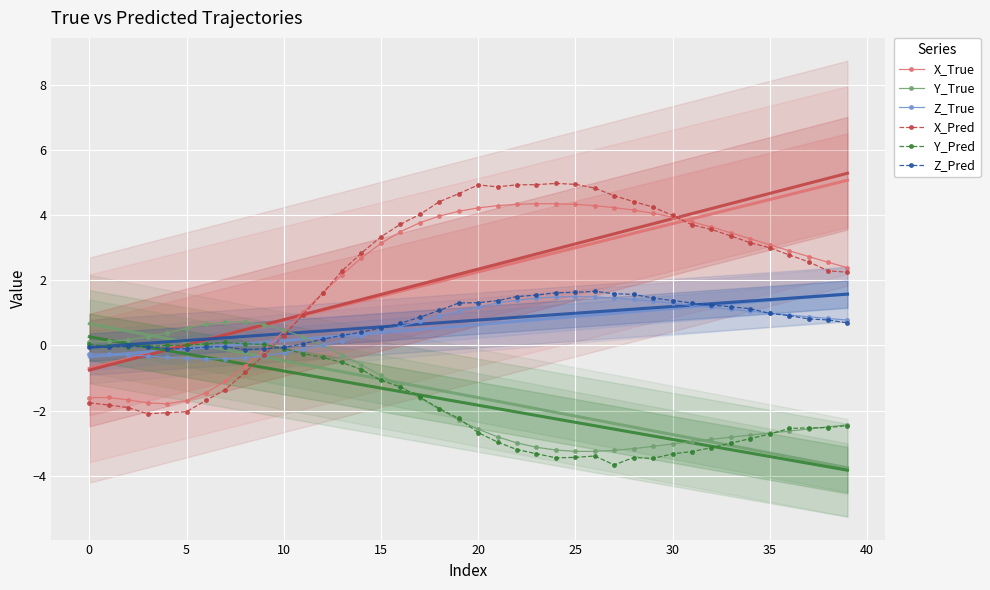

True or false: X_Pred and Z_True intersect in this chart.

True